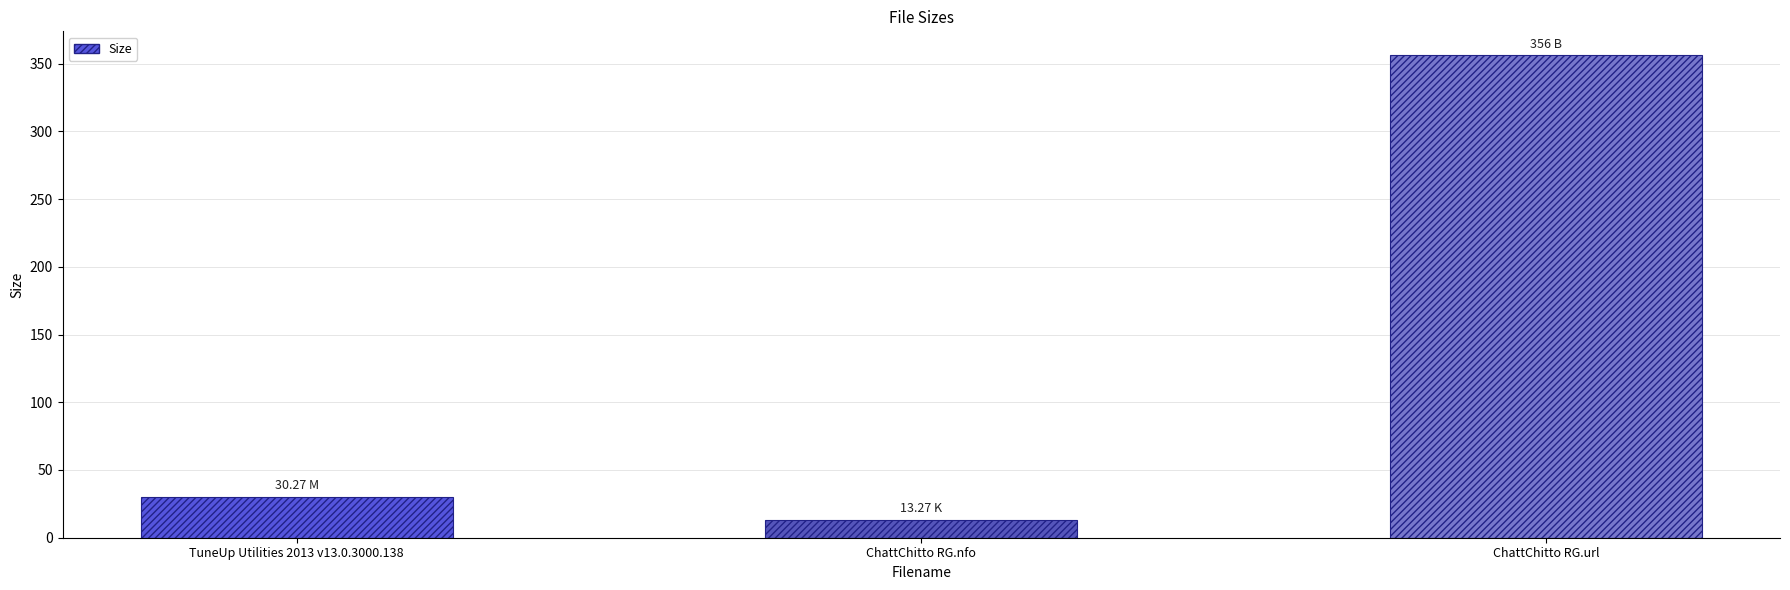

What is the difference between the values at ChattChitto RG.nfo and TuneUp Utilities 2013 v13.0.3000.138?

17.0